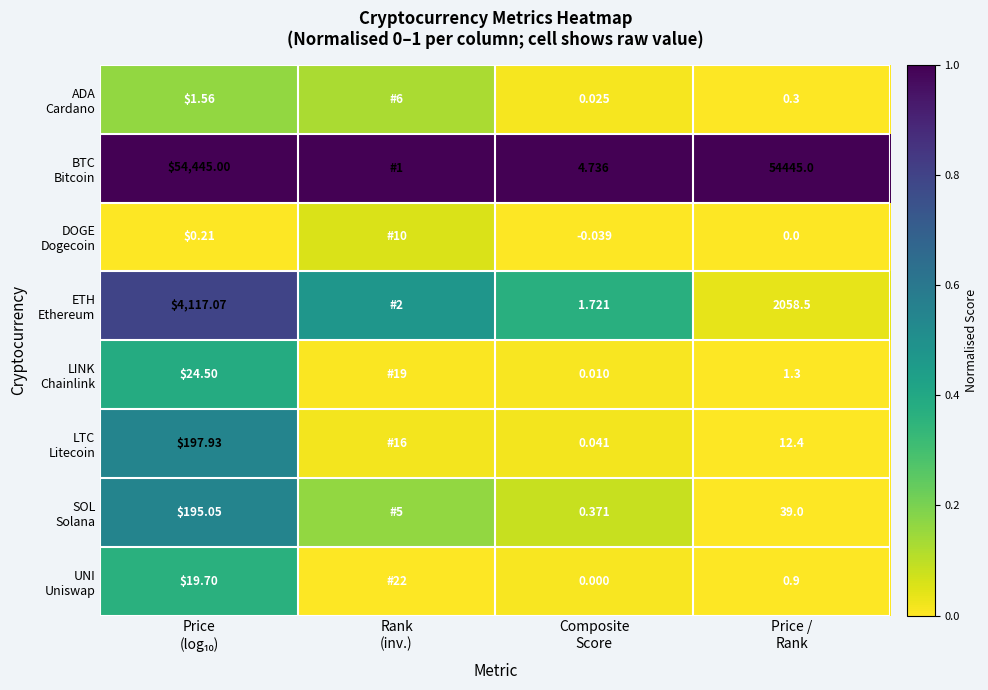

How many series are shown in this chart?

8